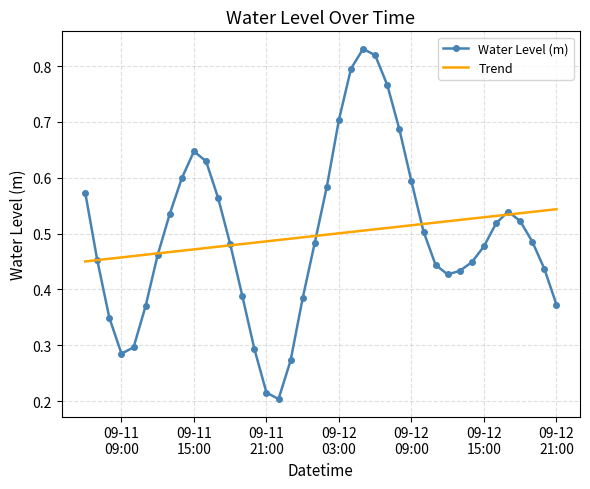

At which category does the chart reach its peak across all series?

2024-09-12 05:00:00